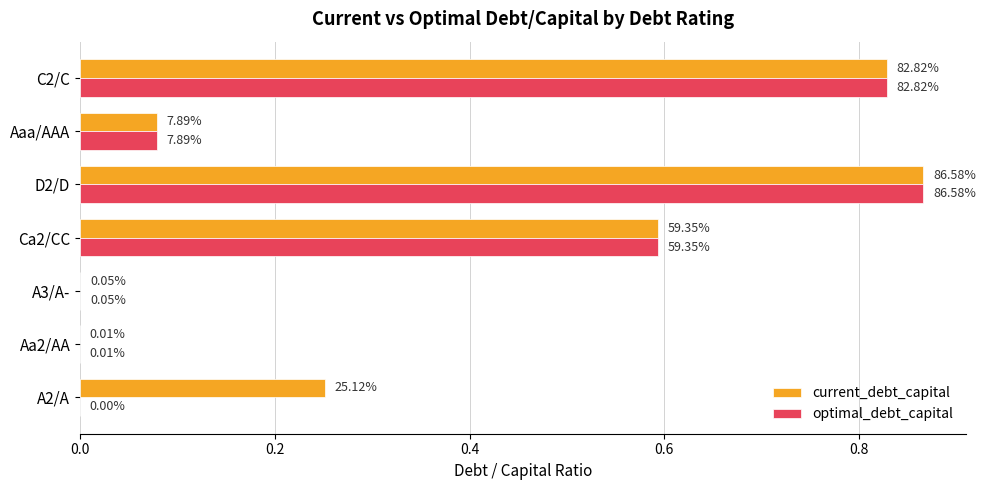

Reading right to left, extract all data points from this chart.

current_debt_capital: 0.8	0.1	0.9	0.6	0.0	0.0	0.3
optimal_debt_capital: 0.8	0.1	0.9	0.6	0.0	0.0	0.0